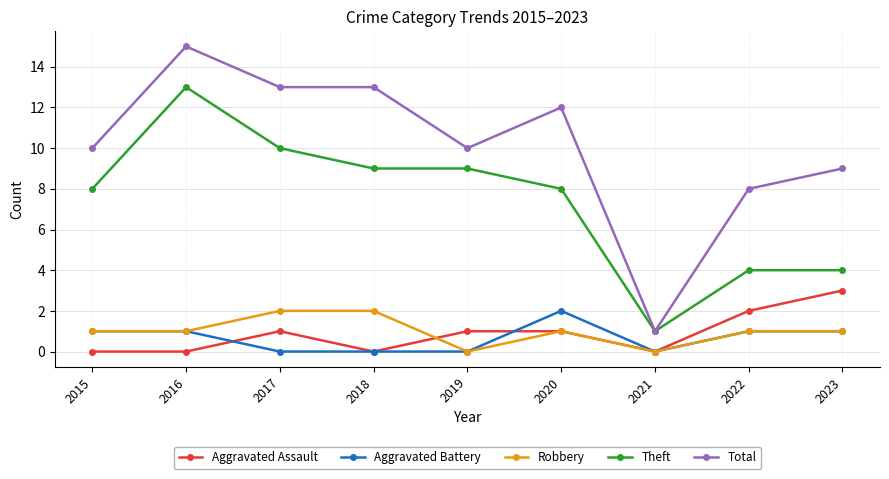

At which category does Theft reach its first local peak?

2016